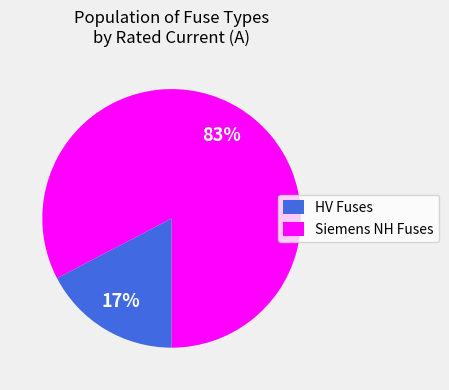

Is it true that HV Fuses is 17% of the pie?

True